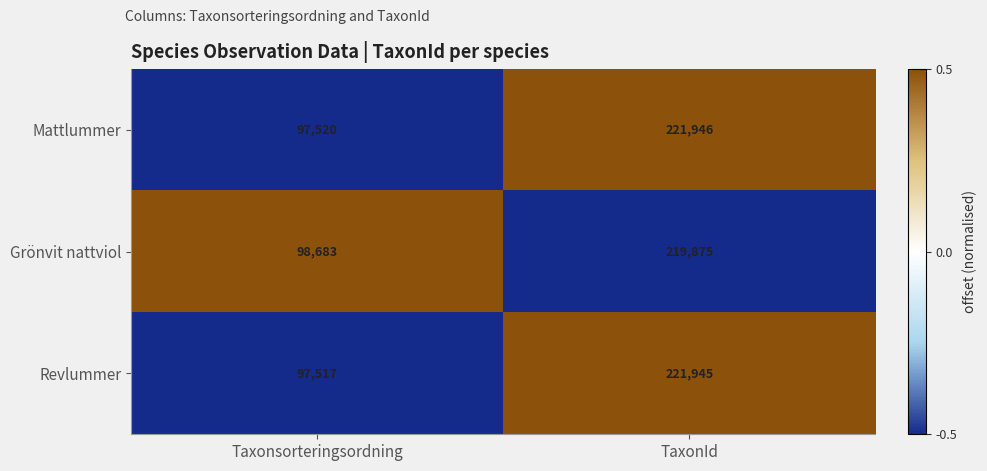

Rank the series by their maximum value, from highest to lowest.

Mattlummer, Revlummer, Grönvit nattviol